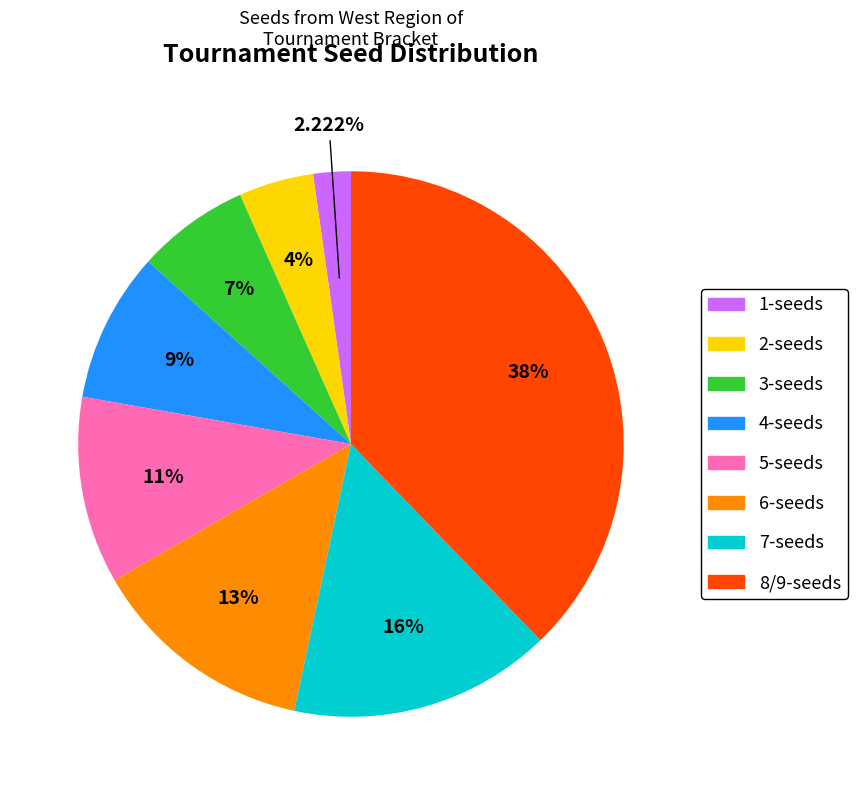

Count the number of slices in the pie.

8